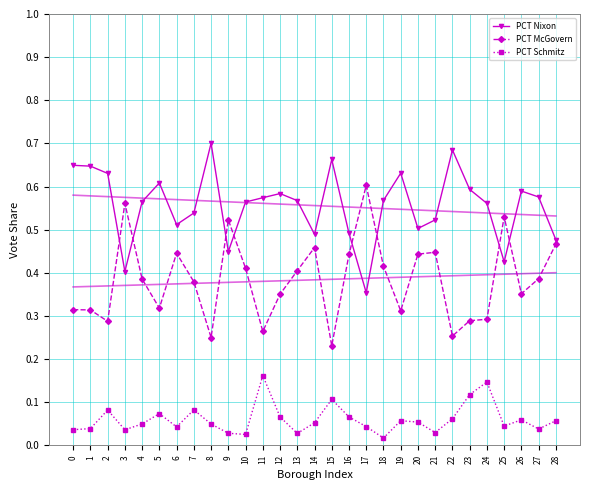

How many PCT McGovern values are between 0 and 1?

29